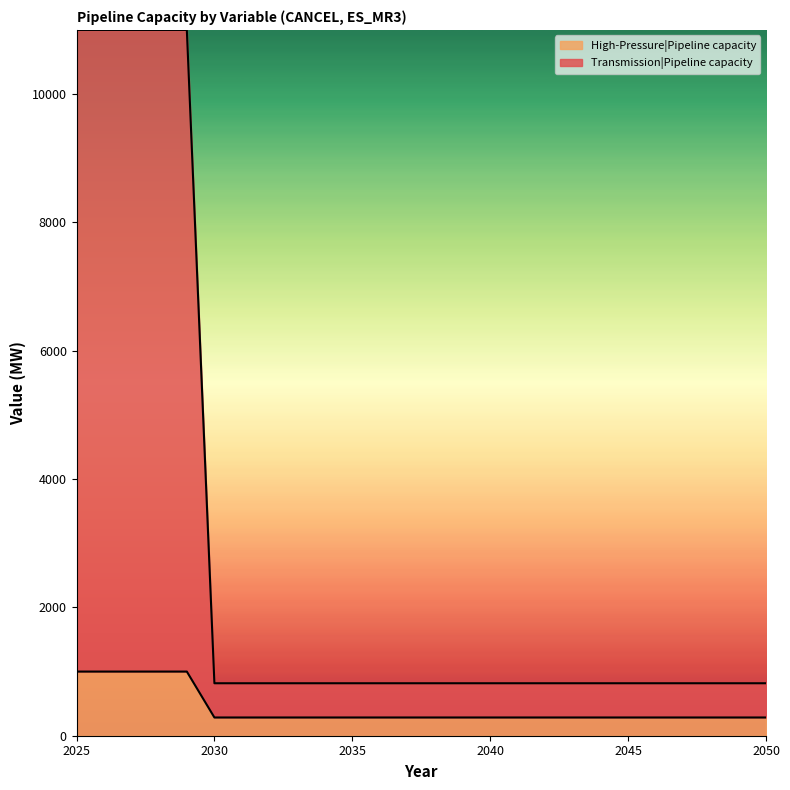

True or false: High-Pressure|Pipeline capacity has a value of 429.4 at 2050.

False